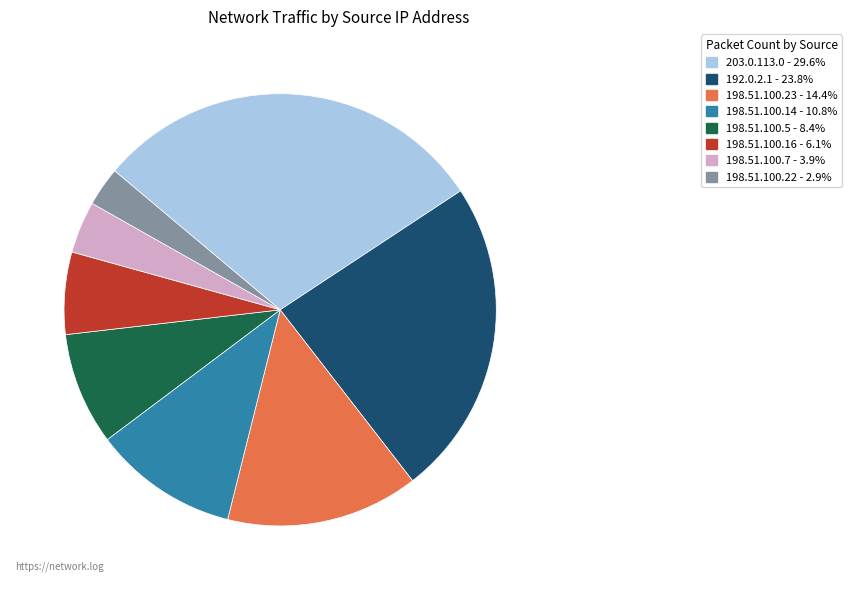

Do 198.51.100.22 - 2.9% and 198.51.100.16 - 6.1% together represent more than half of the pie?

No